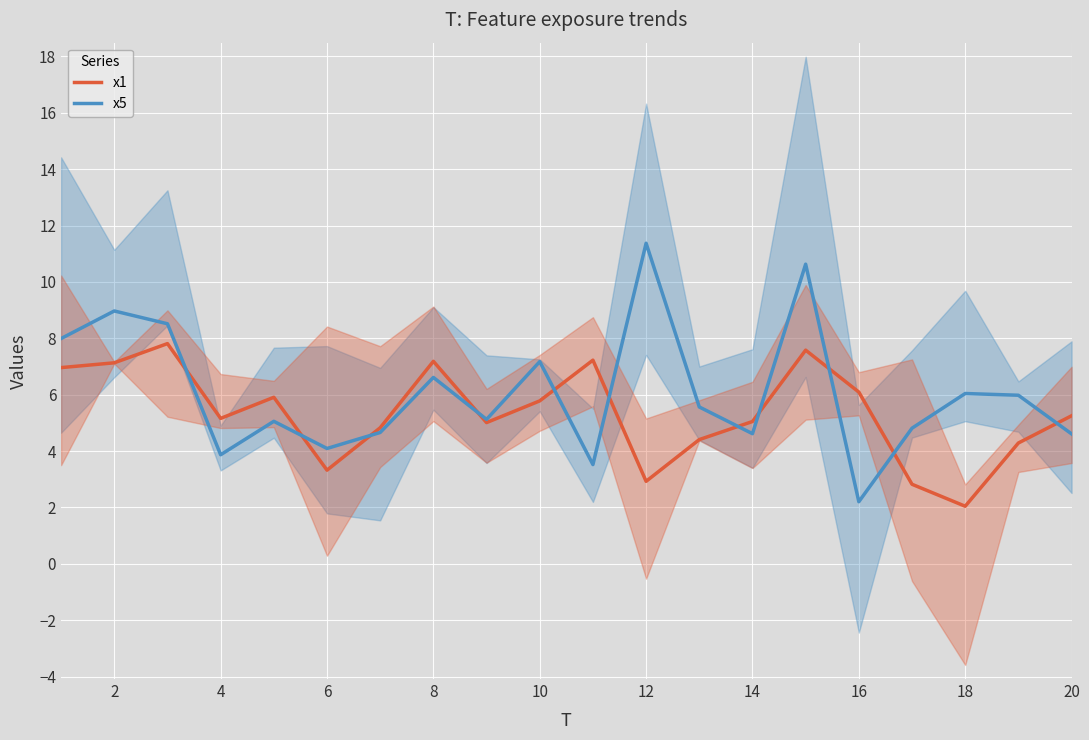

True or false: x5 and x1 intersect in this chart.

True